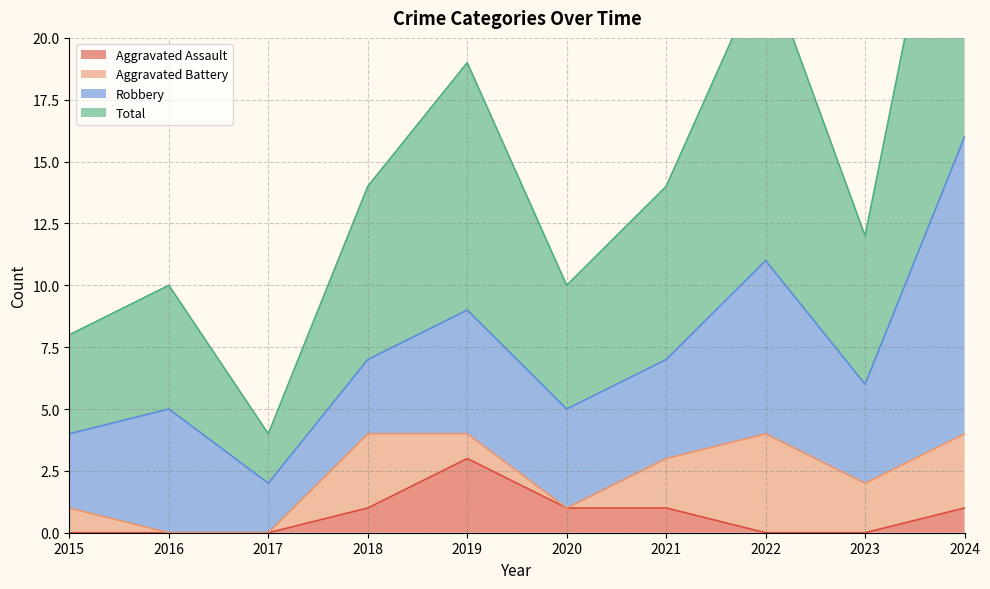

Which label corresponds to the largest value in the chart?

2024